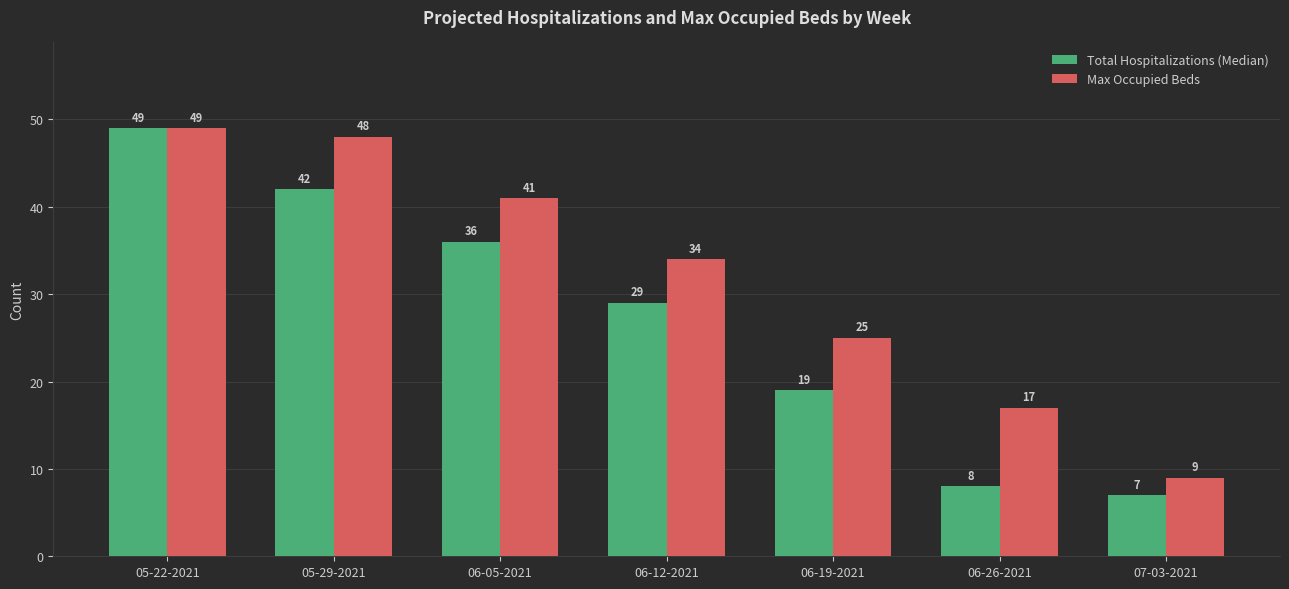

True or false: Total Hospitalizations (Median) has a value of 8 at 06-26-2021.

True